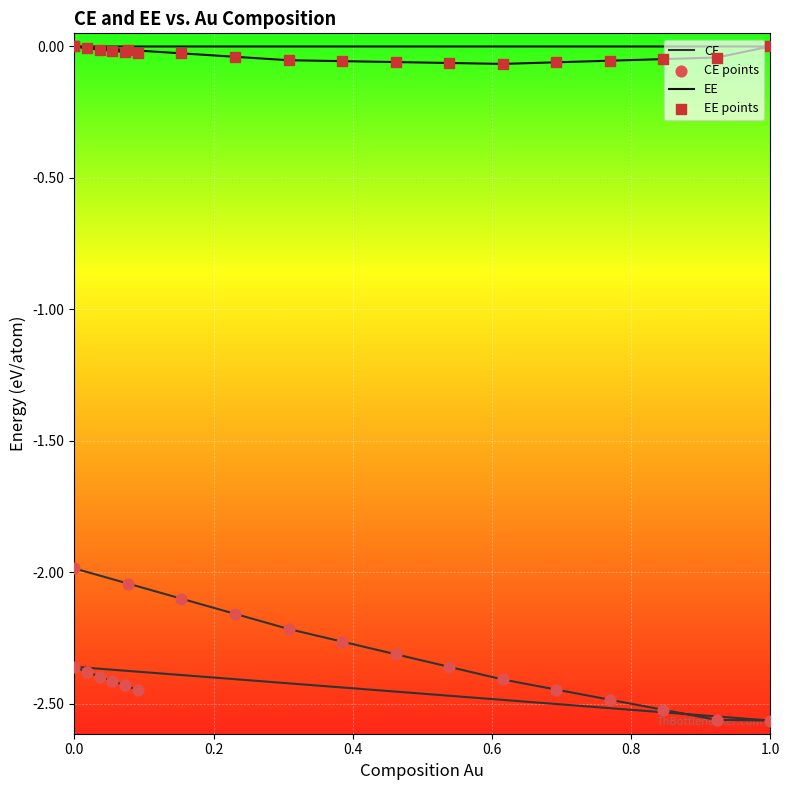

Which series contains the highest Y value?

EE